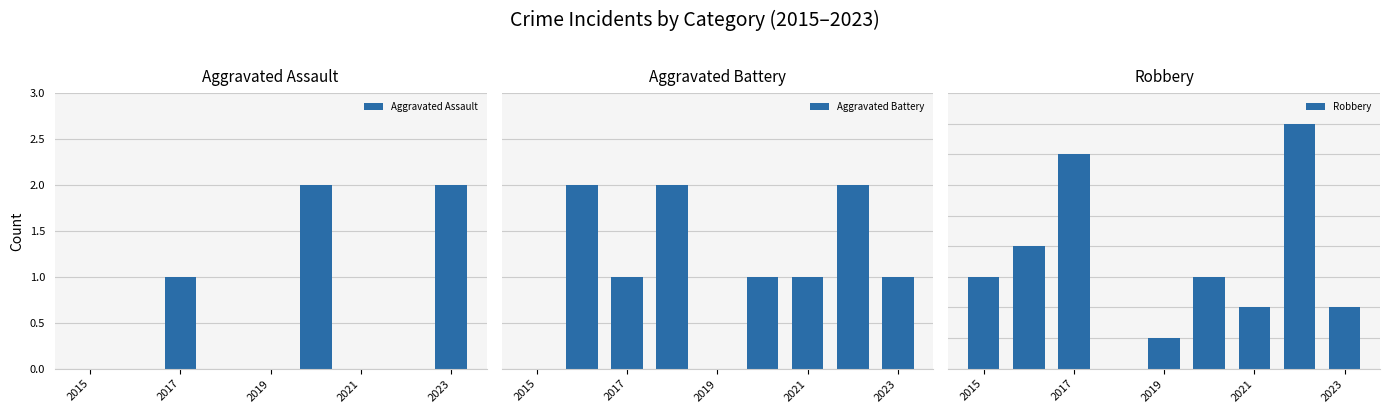

How many bars are there in each group?

3